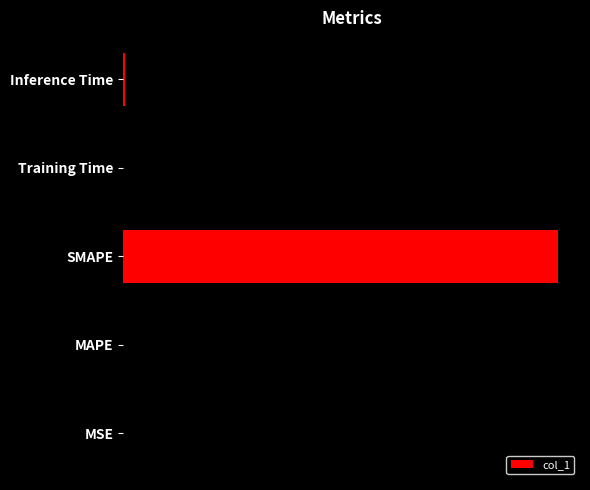

Are the bars horizontal?

Yes